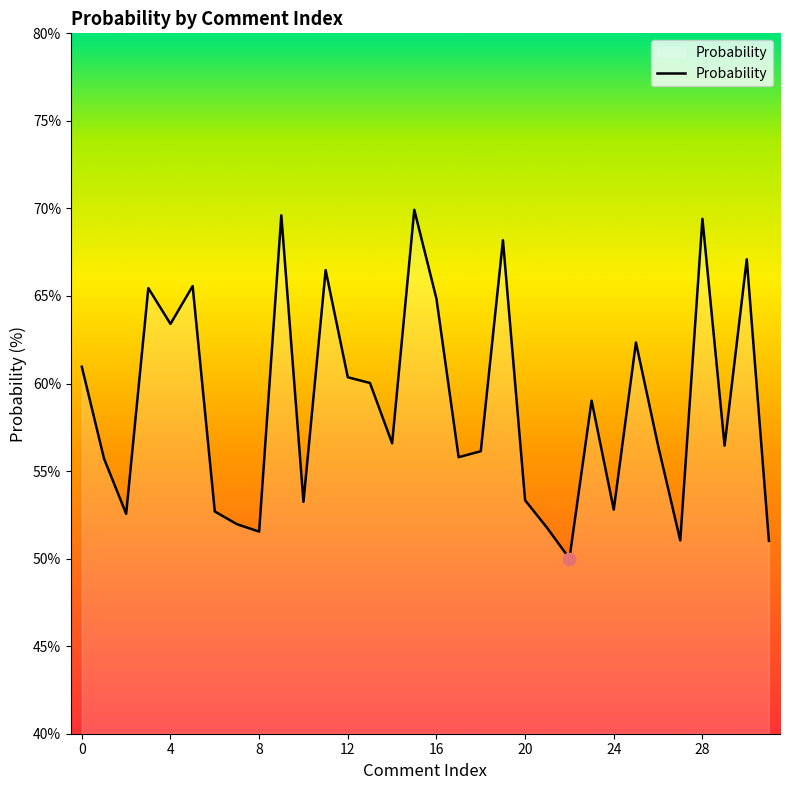

What is the greatest value displayed?

69.9